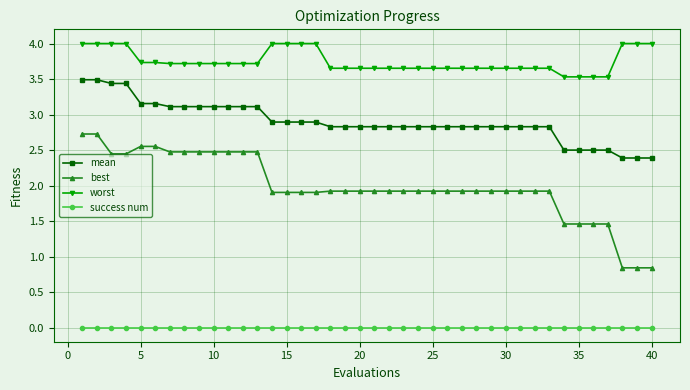

At how many categories does at least one series exceed 2?

40